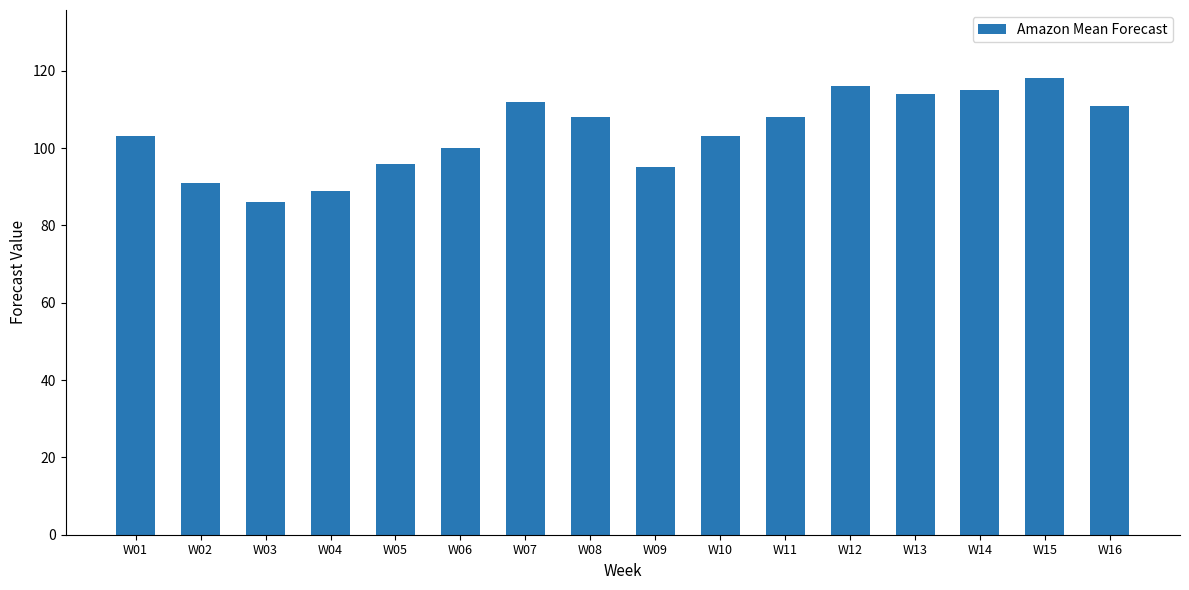

What is the sum of all values?

1665